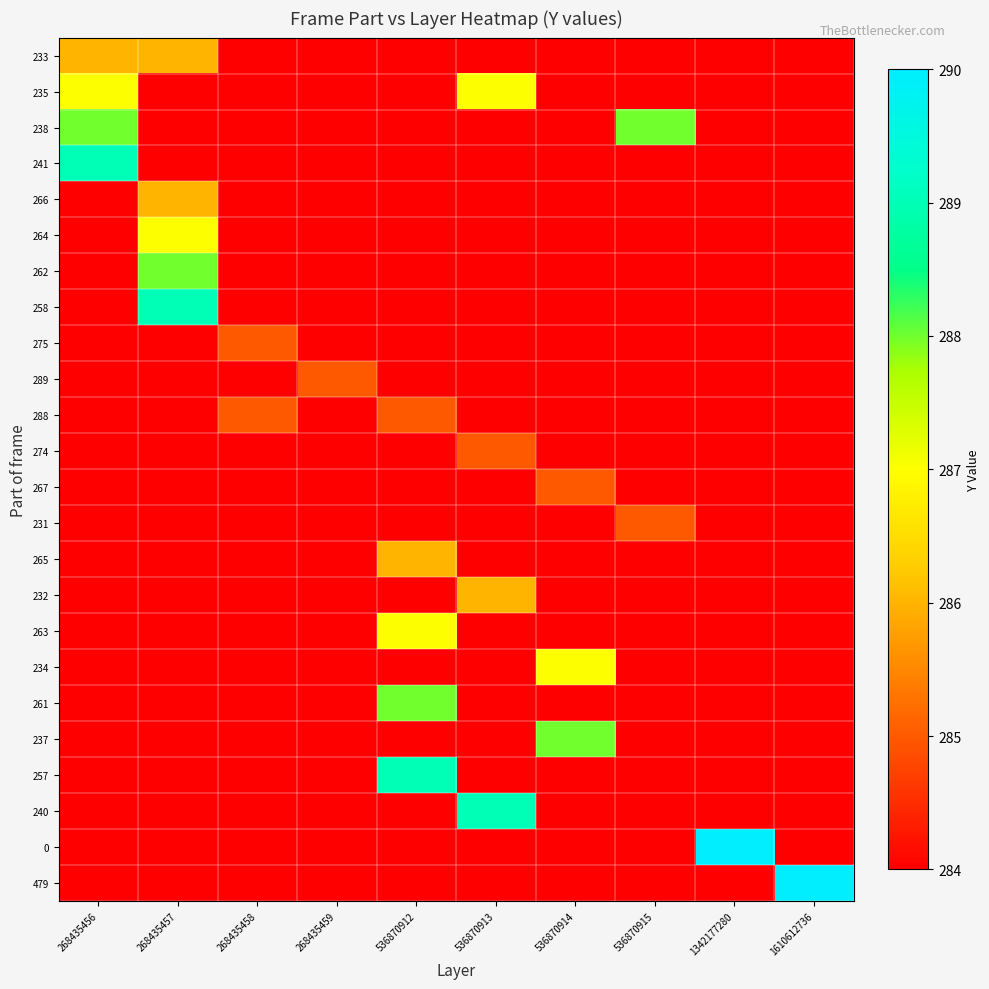

Which has a higher value, 536870915 or 268435459?

536870915